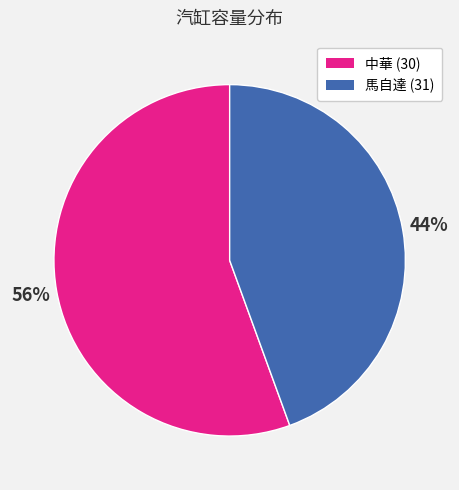

Rank the categories by value from lowest to highest.

馬自達 (31), 中華 (30)